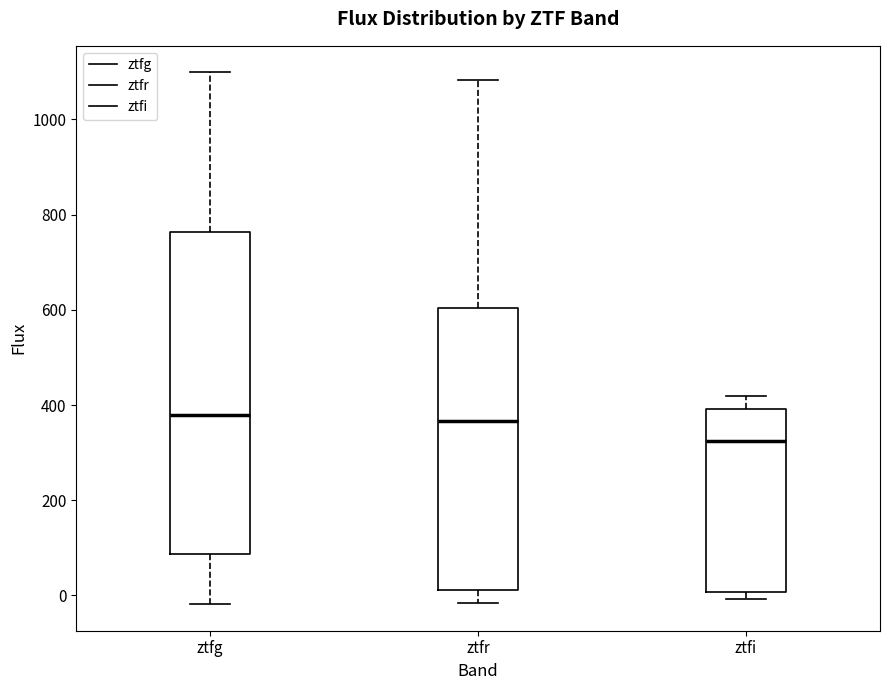

Which box is the tallest, from its lower edge to its upper edge?

ztfg